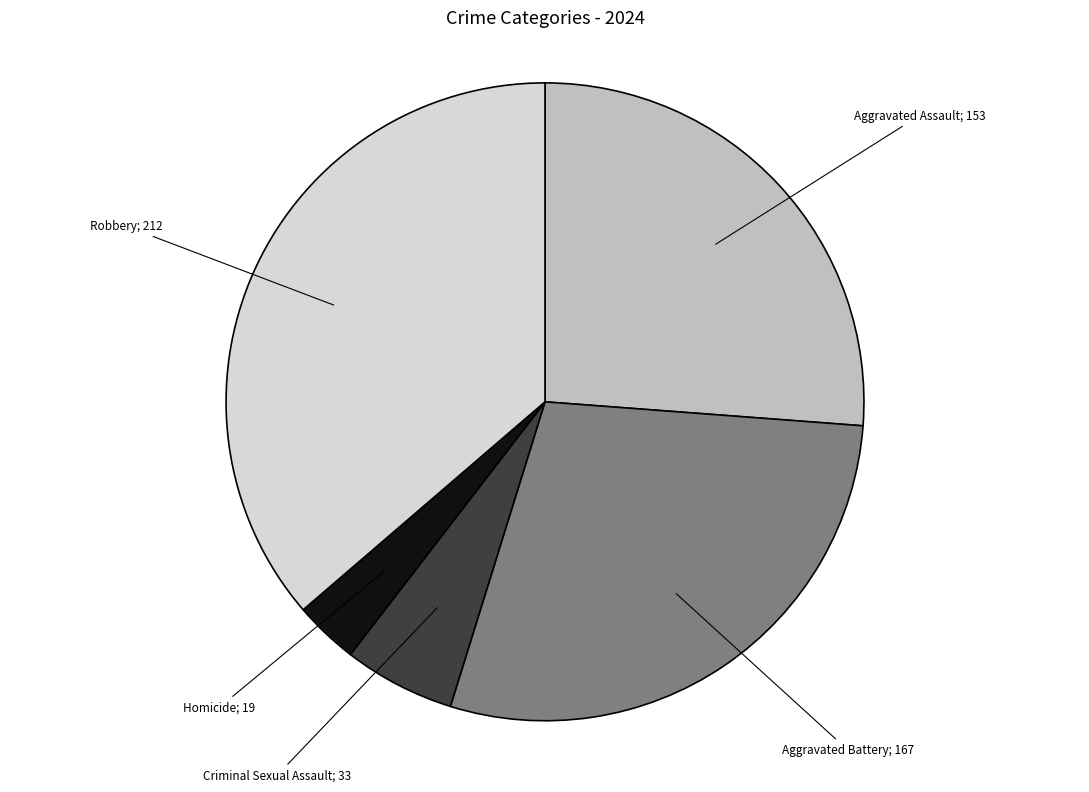

Does any single category account for the majority?

No